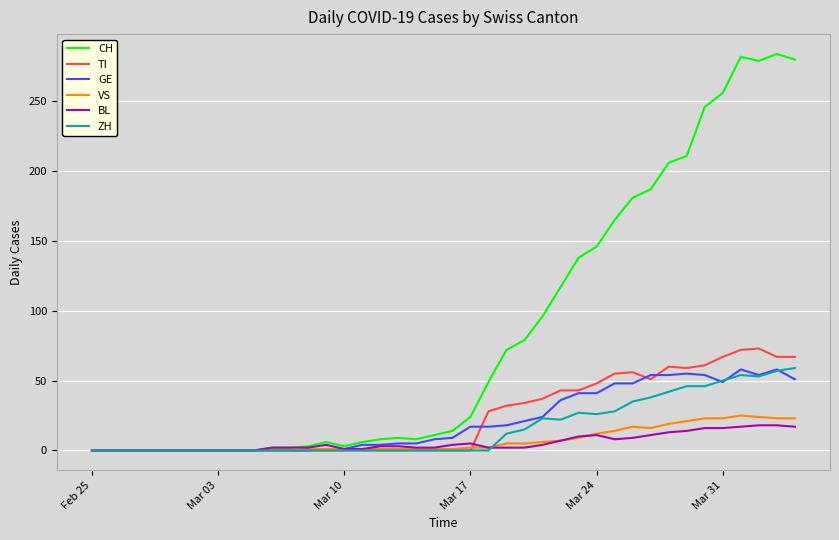

True or false: BL and TI cross at least once.

True